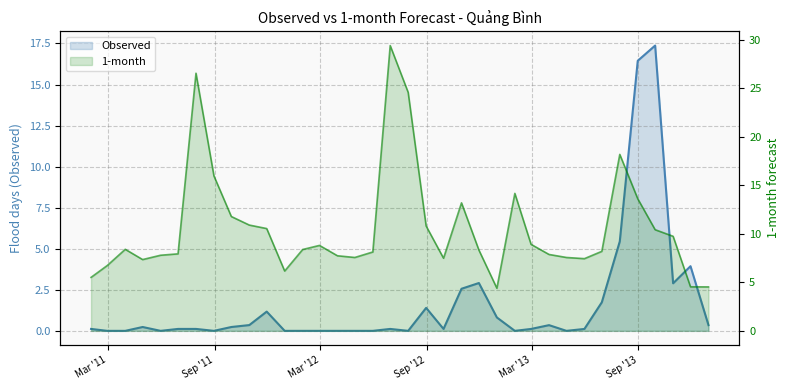

At 2011-04-30, list the series in order from largest to smallest.

1-month, Observed